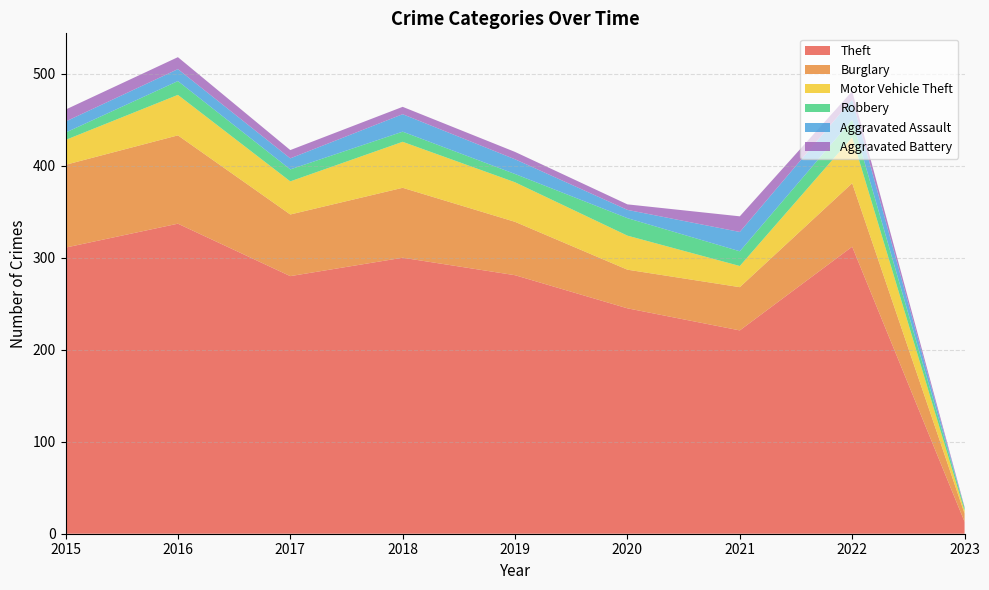

Reading left to right, list all the values displayed in this chart.

Theft: 2015=311	2016=337	2017=280	2018=300	2019=281	2020=245	2021=221	2022=312	2023=13
Burglary: 2015=90	2016=96	2017=67	2018=76	2019=58	2020=42	2021=47	2022=69	2023=9
Motor Vehicle Theft: 2015=27	2016=44	2017=36	2018=50	2019=43	2020=37	2021=23	2022=50	2023=3
Robbery: 2015=8	2016=15	2017=13	2018=11	2019=9	2020=19	2021=16	2022=19	2023=3
Aggravated Assault: 2015=12	2016=13	2017=12	2018=19	2019=16	2020=9	2021=21	2022=22	2023=0
Aggravated Battery: 2015=13	2016=13	2017=9	2018=8	2019=8	2020=6	2021=17	2022=9	2023=1